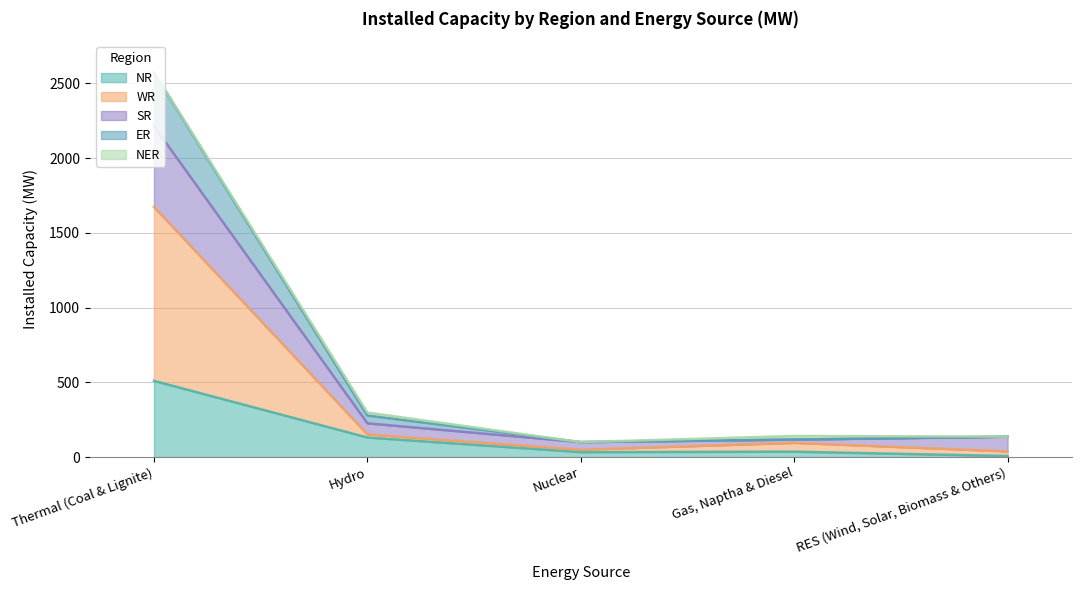

Rank the categories by SR value from lowest to highest.

Nuclear, Gas, Naptha & Diesel, RES (Wind, Solar, Biomass & Others), Hydro, Thermal (Coal & Lignite)